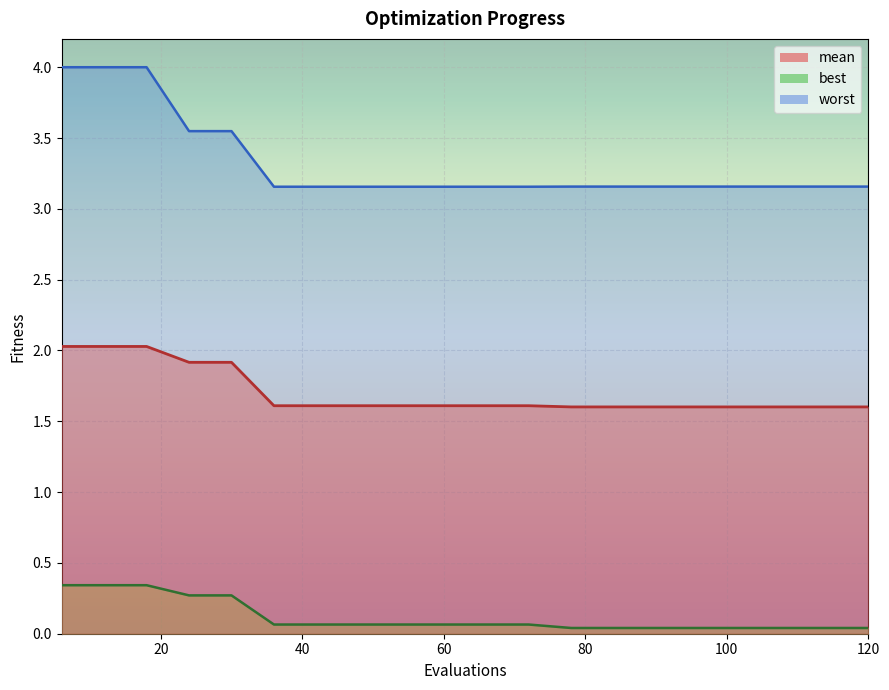

List the series in order of their overall mean, highest first.

worst, mean, best